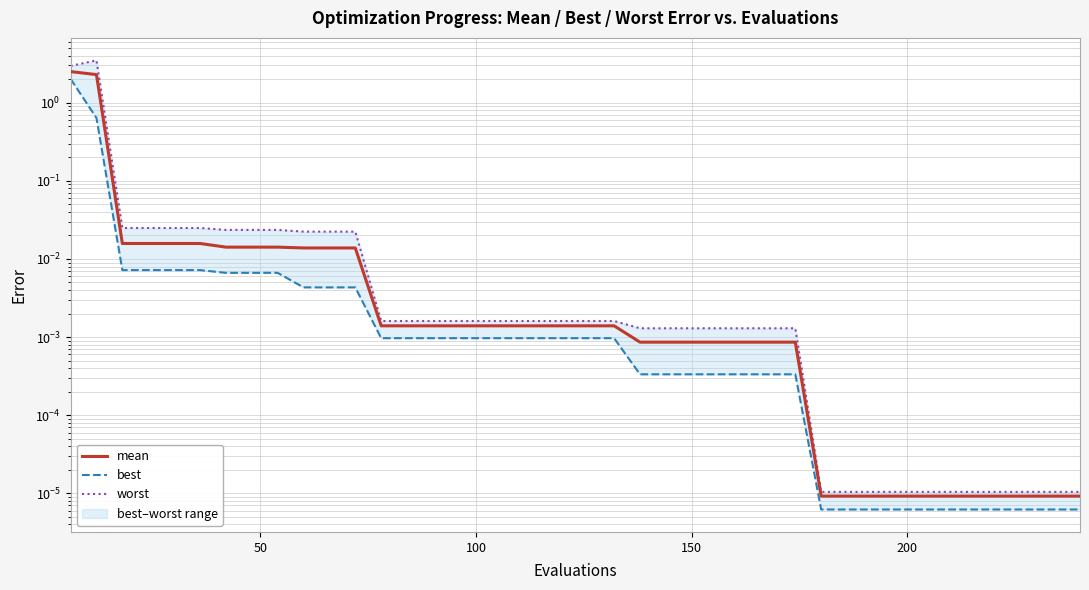

What is the difference between the maximum and second lowest values in the best series?

2.0